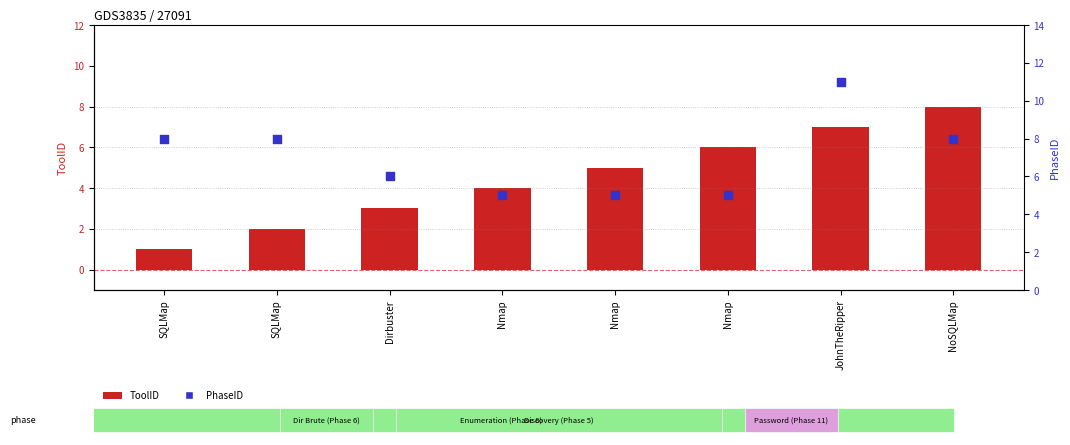

Which series reaches the maximum Y coordinate?

PhaseID